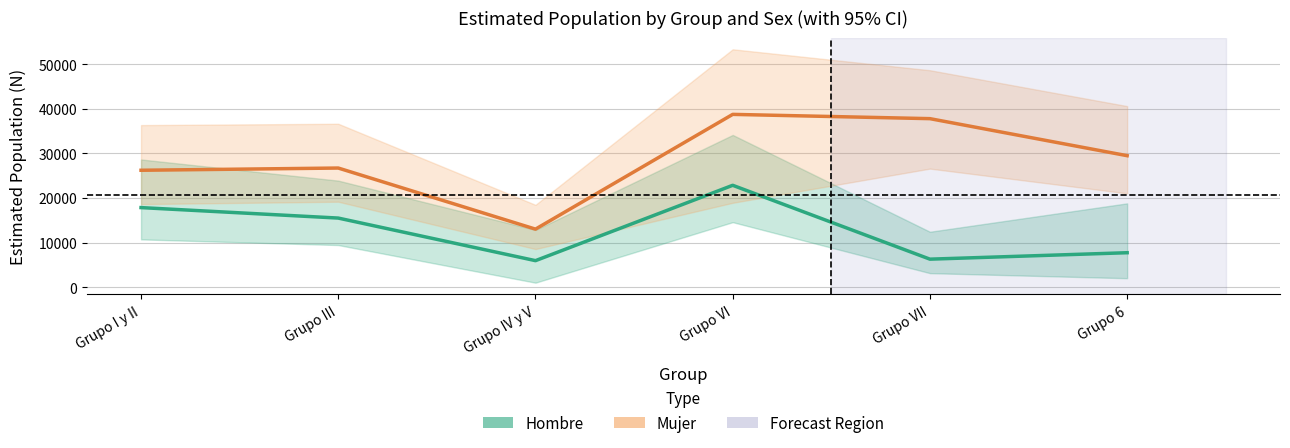

What is the label of the 3rd point from the right?

Grupo VI